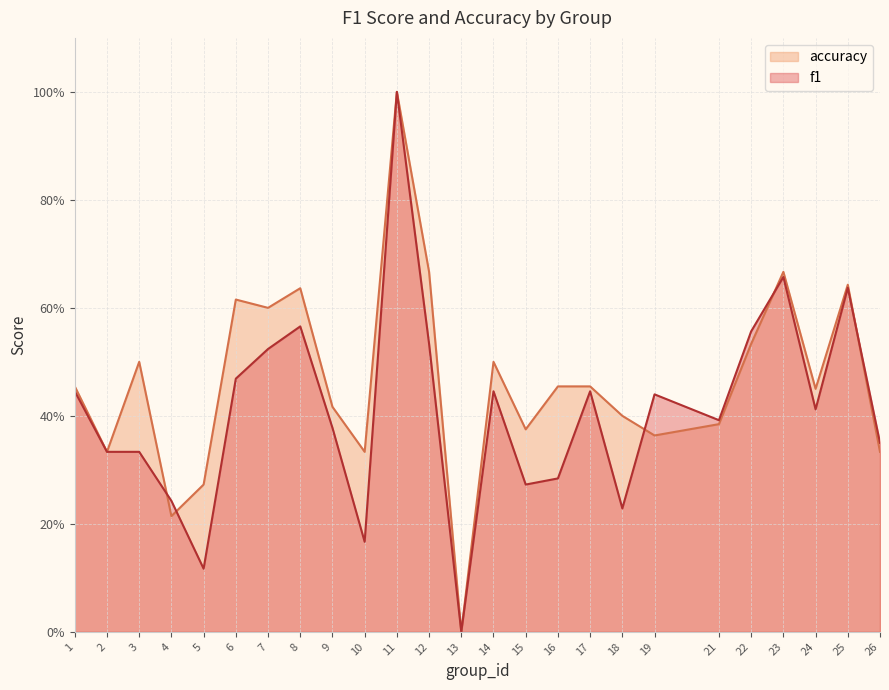

How many lines are shown in the chart?

2